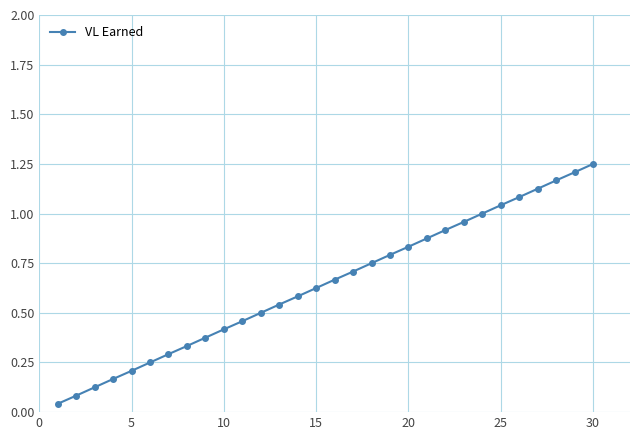

What is the sum of all values?

19.4